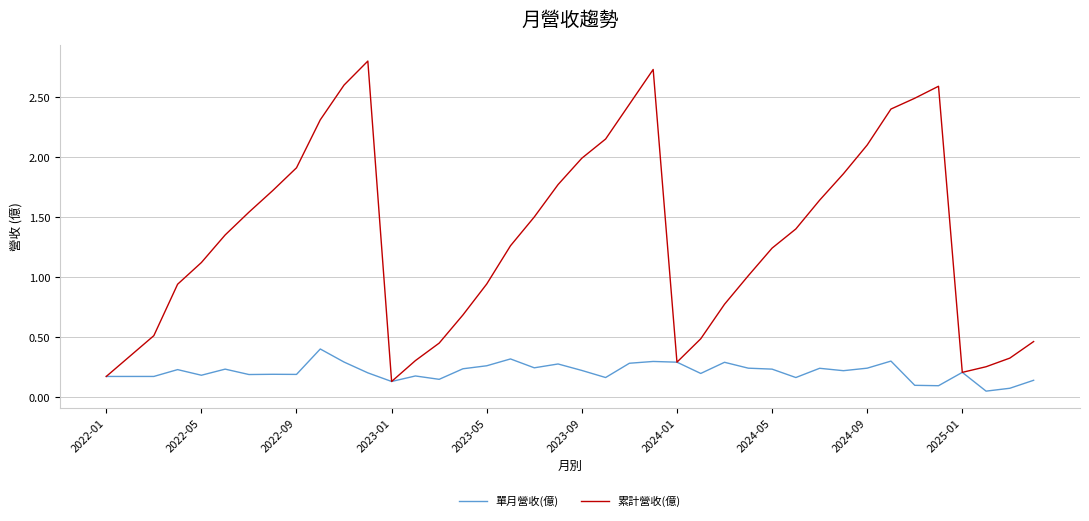

Which series has the largest range (max minus min)?

累計營收(億)